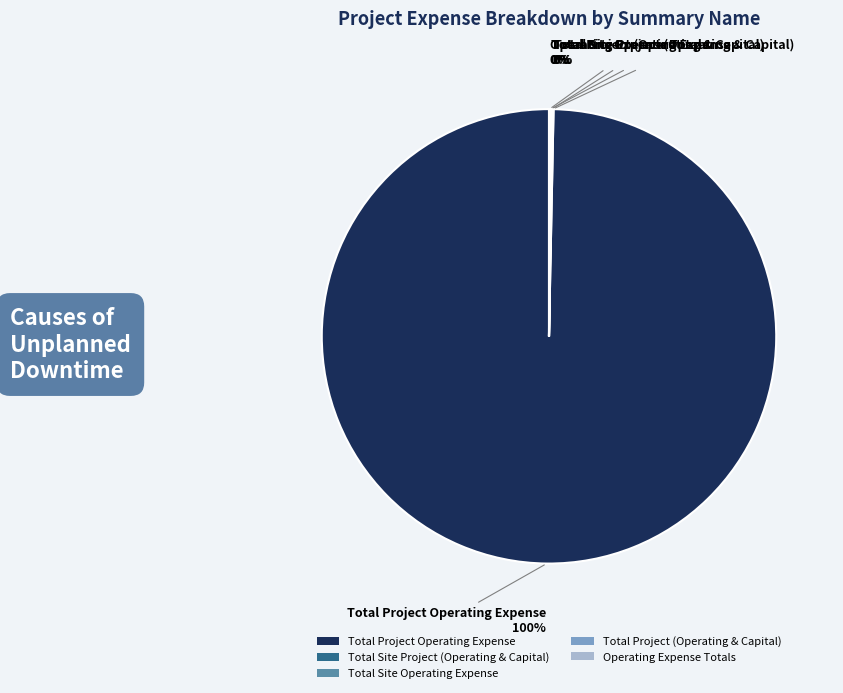

To the nearest percent, what portion does Total Project Operating Expense represent?

100%